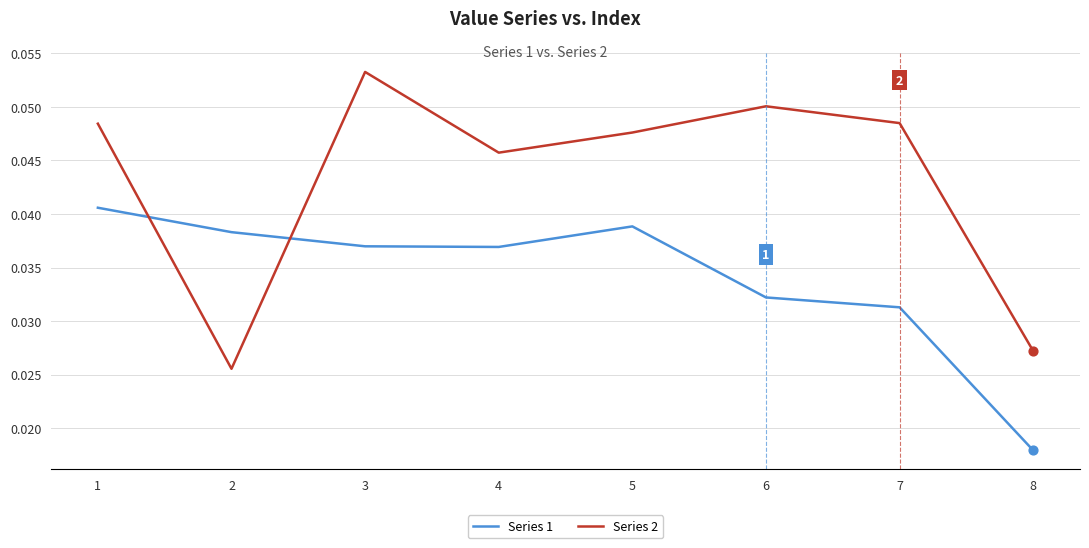

Which series has the largest total across all categories?

Series 2